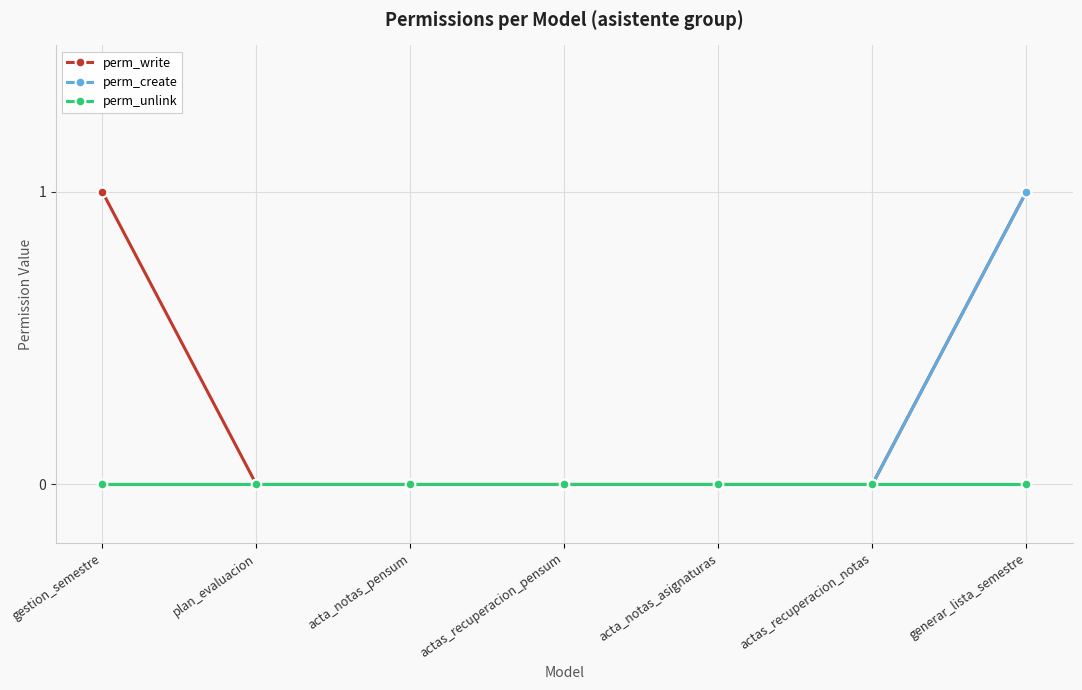

What is the total value across all series at gestion_semestre?

1